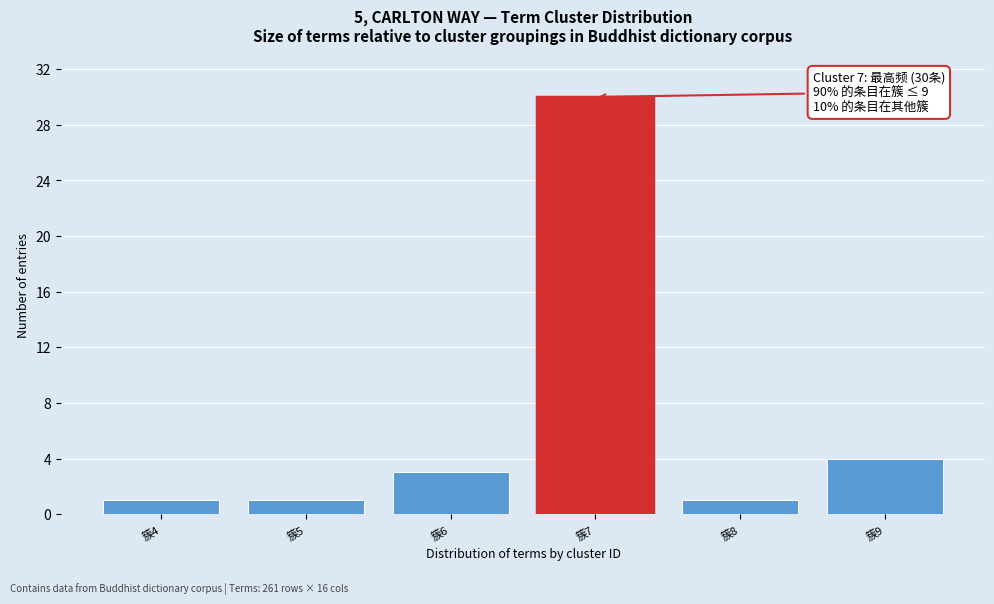

Reading left to right, transcribe all the data shown in this chart.

簇4=1	簇5=1	簇6=3	簇7=30	簇8=1	簇9=4